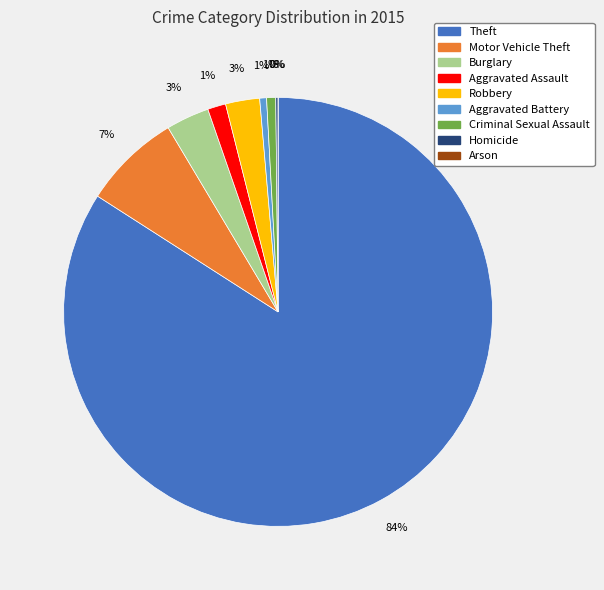

To the nearest percent, what percentage of the pie is Motor Vehicle Theft?

7%